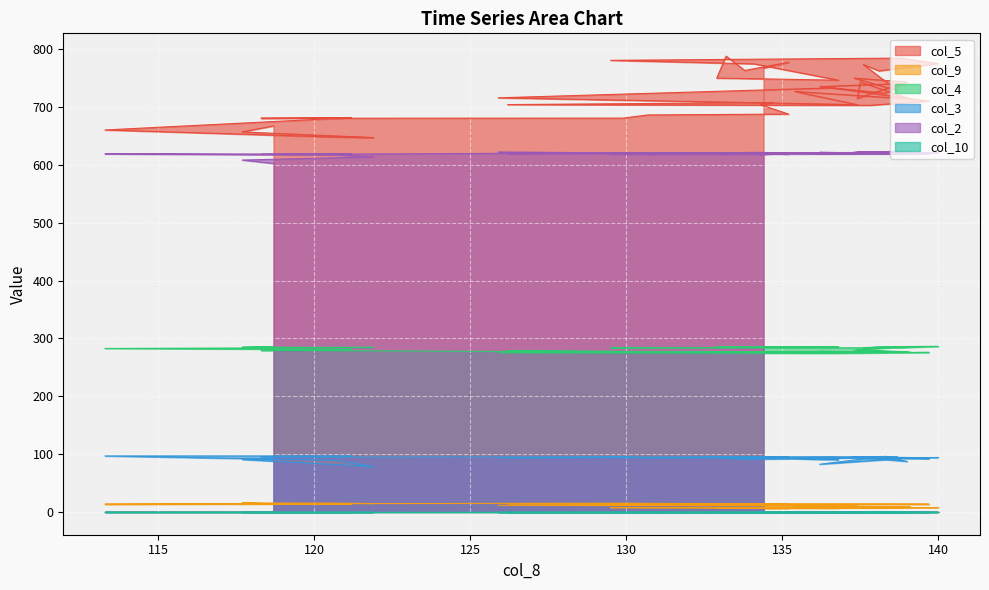

How many data points in col_5 are less than 727?

20